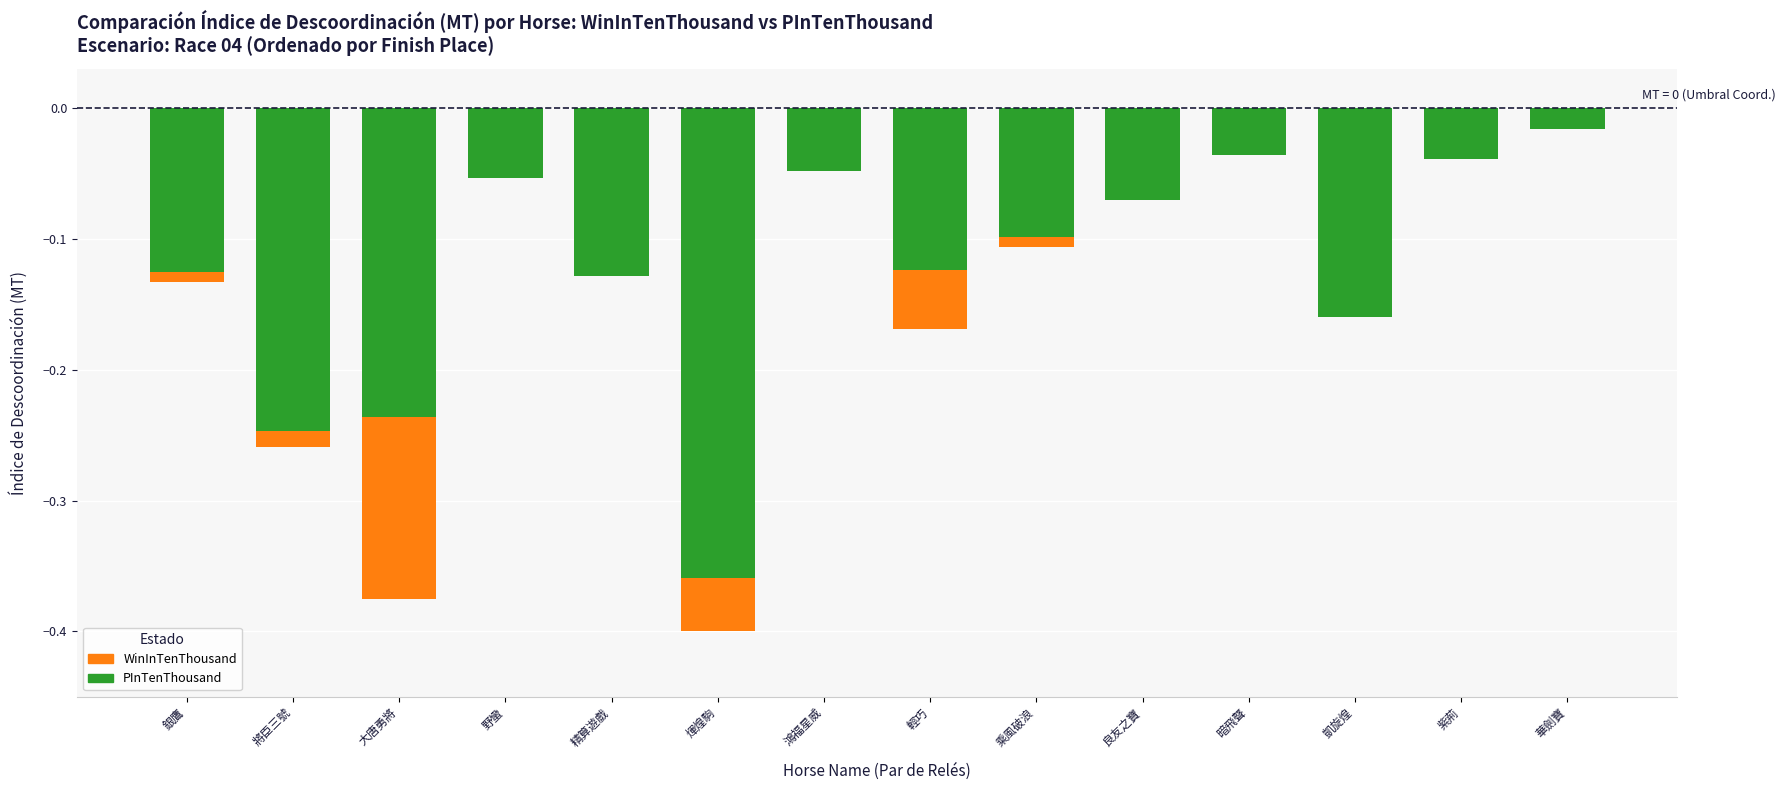

Rank the series by their maximum value, from lowest to highest.

PInTenThousand, WinInTenThousand